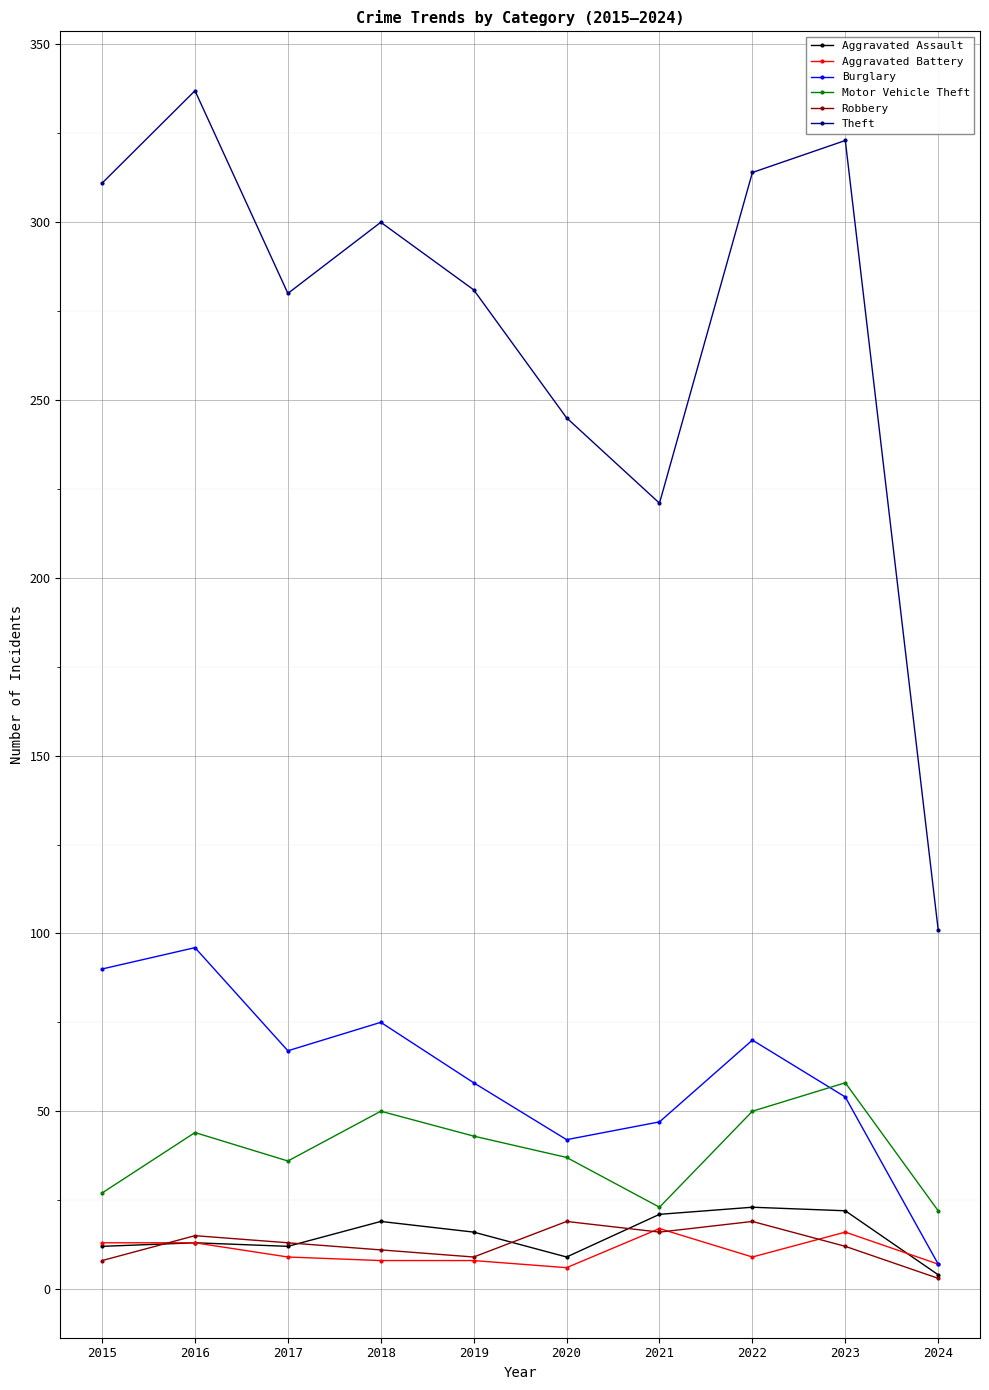

True or false: Aggravated Battery and Motor Vehicle Theft intersect in this chart.

False